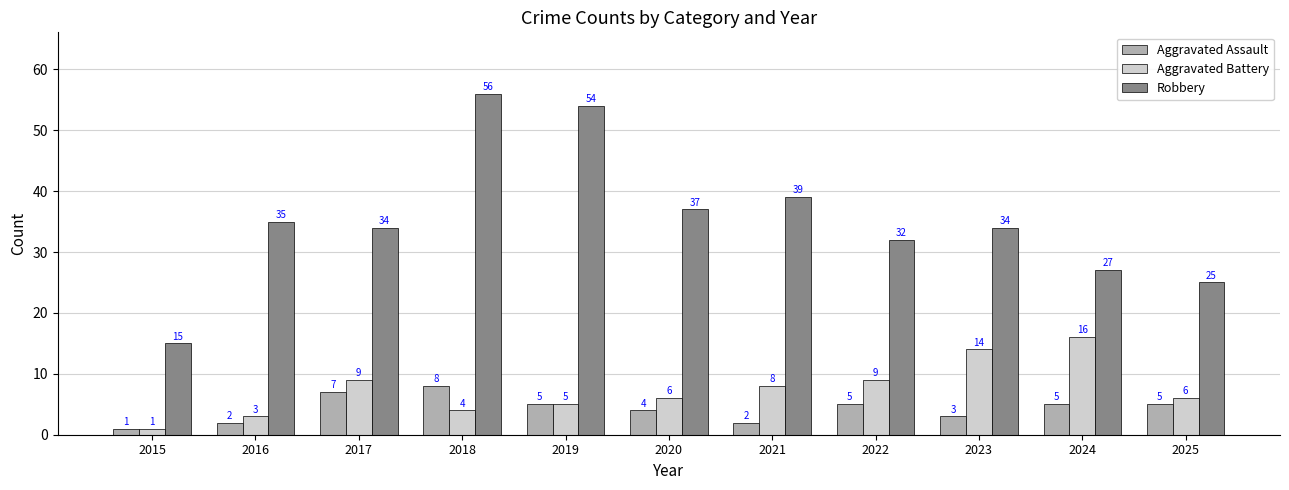

What is the sum of the Aggravated Battery values at 2015 and 2021?

9